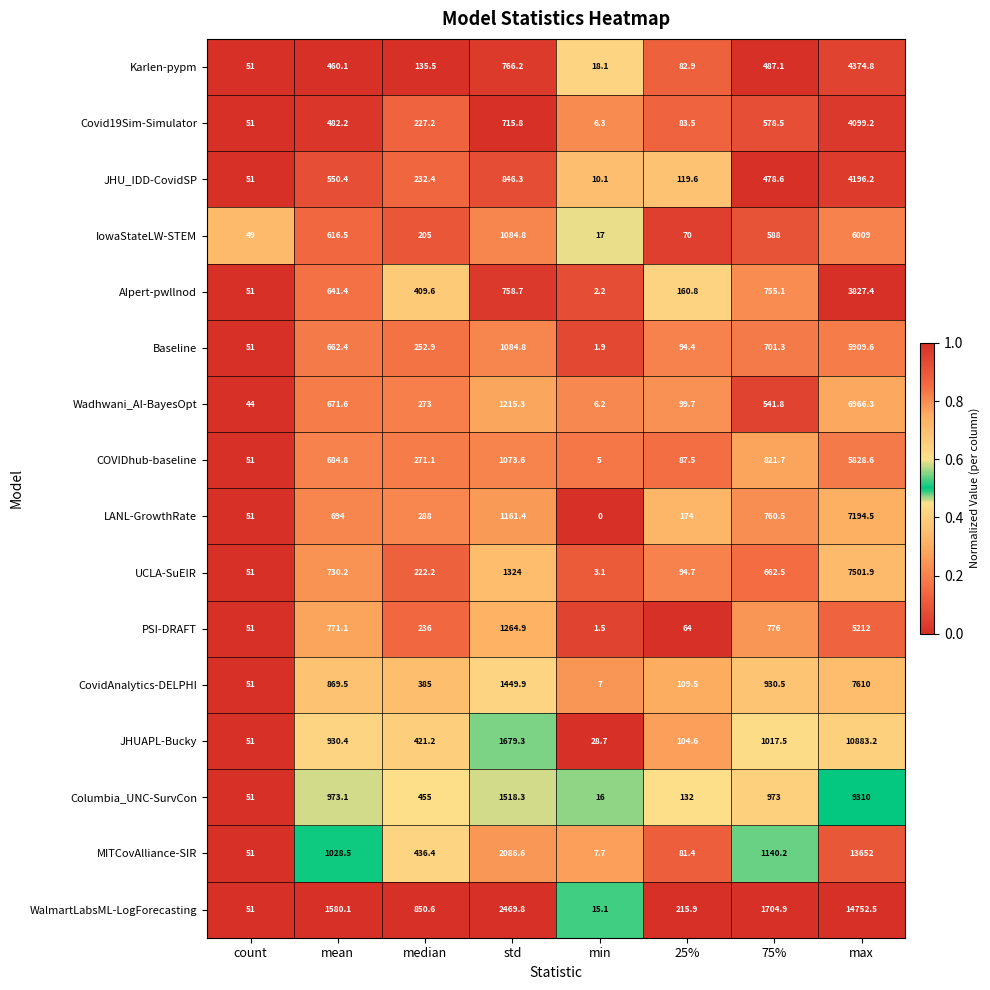

Between median and max, which series saw the biggest shift?

WalmartLabsML-LogForecasting